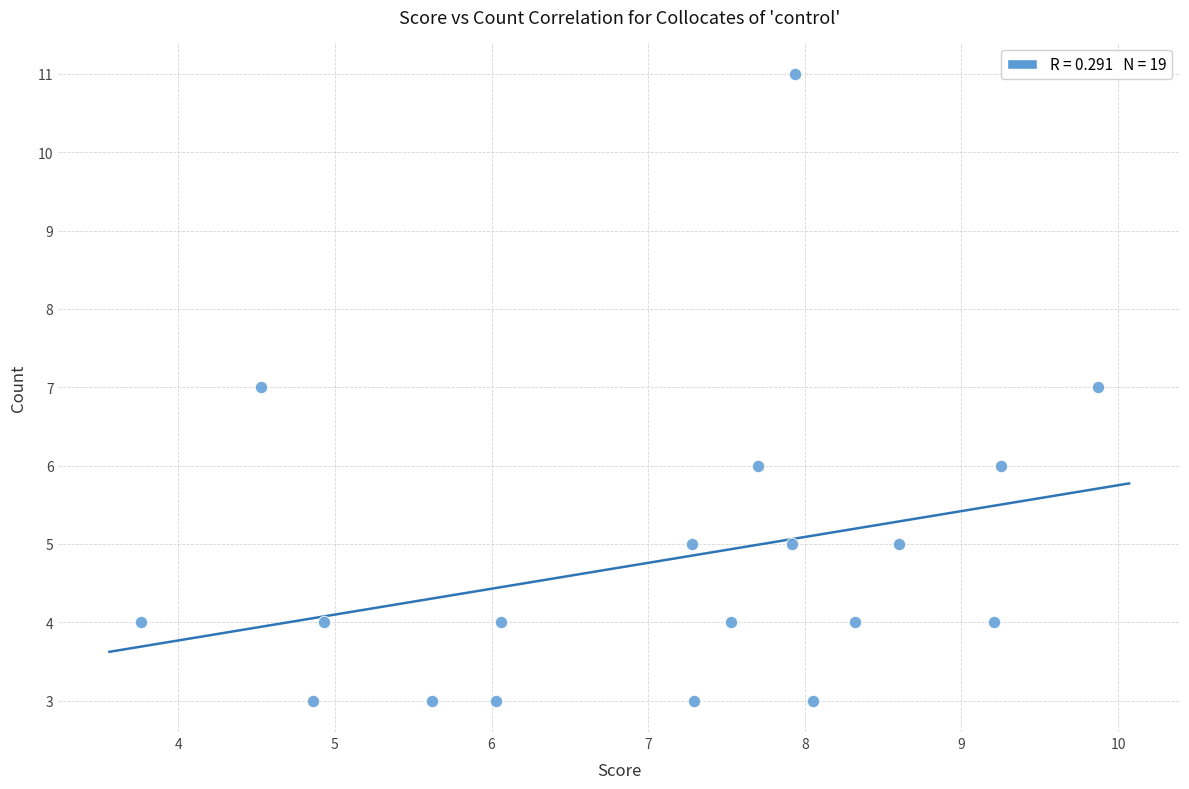

What is the range of Y values (max minus min)?

8